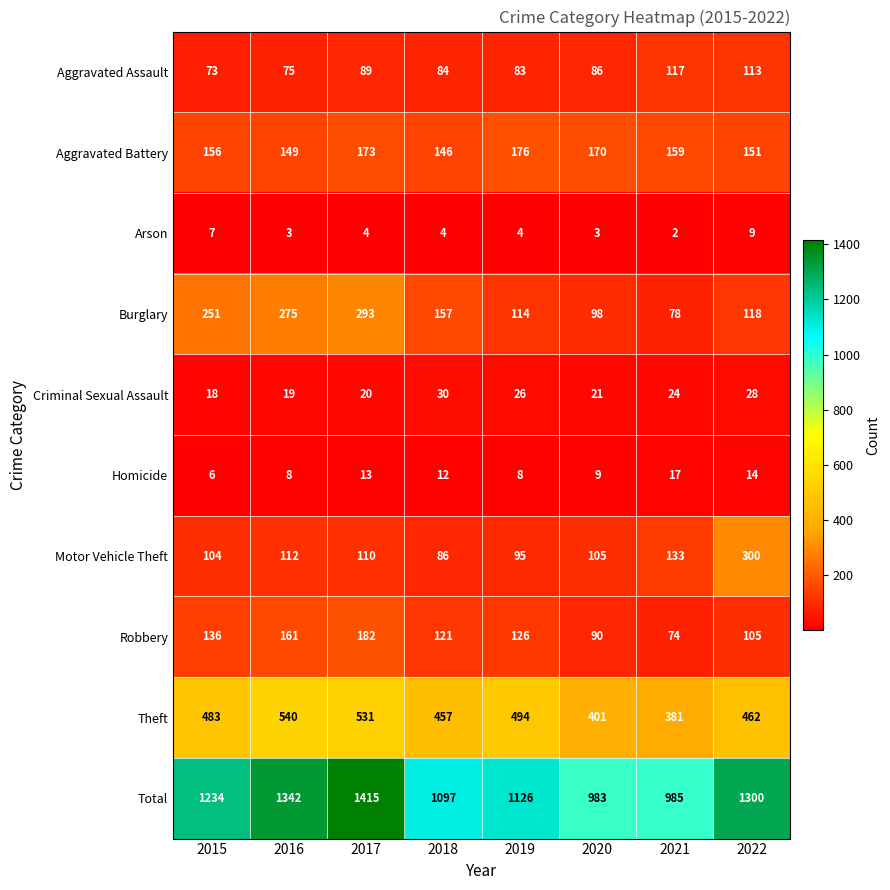

Which series has the largest total across all categories?

Total